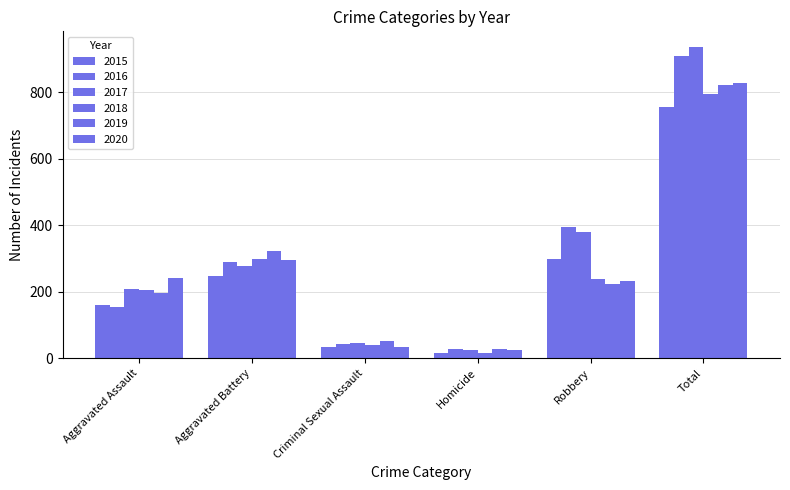

What position from the right is Total?

1